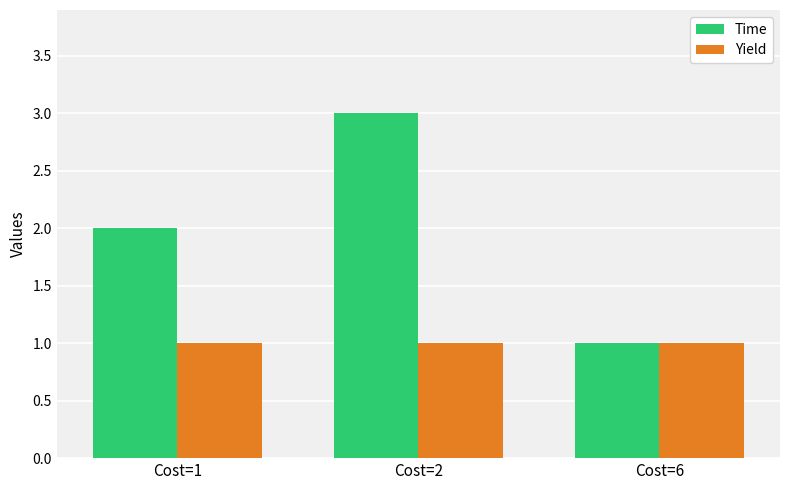

Which series has the largest total across all categories?

Time